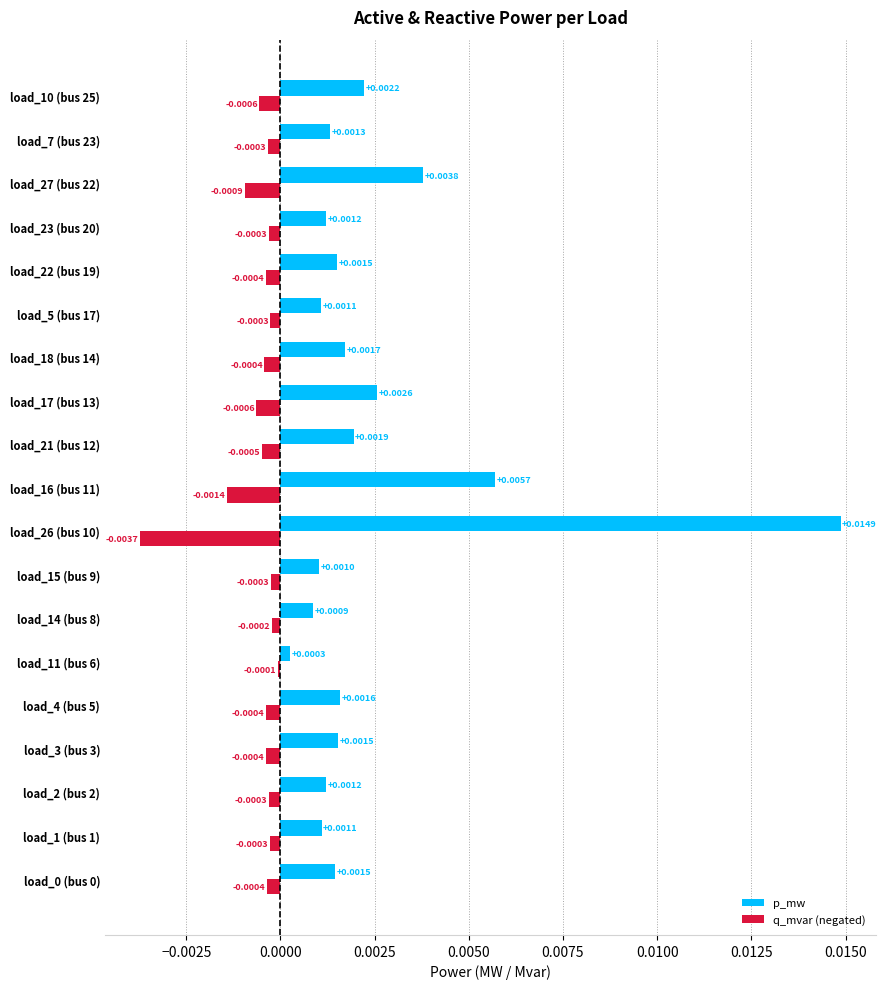

At how many categories does at least one series exceed 0?

19